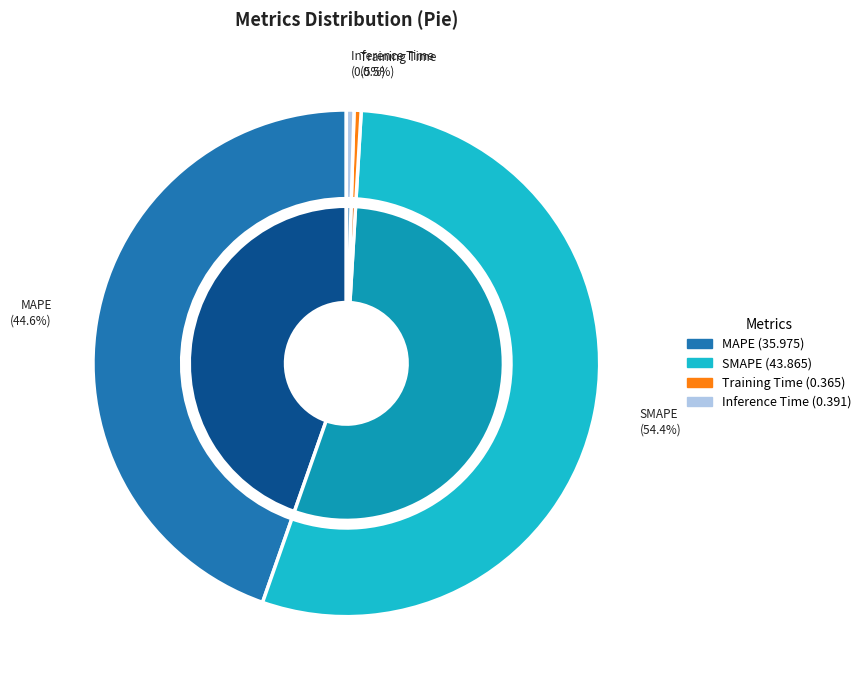

The Training Time slice represents 0% of the pie. True or false?

True